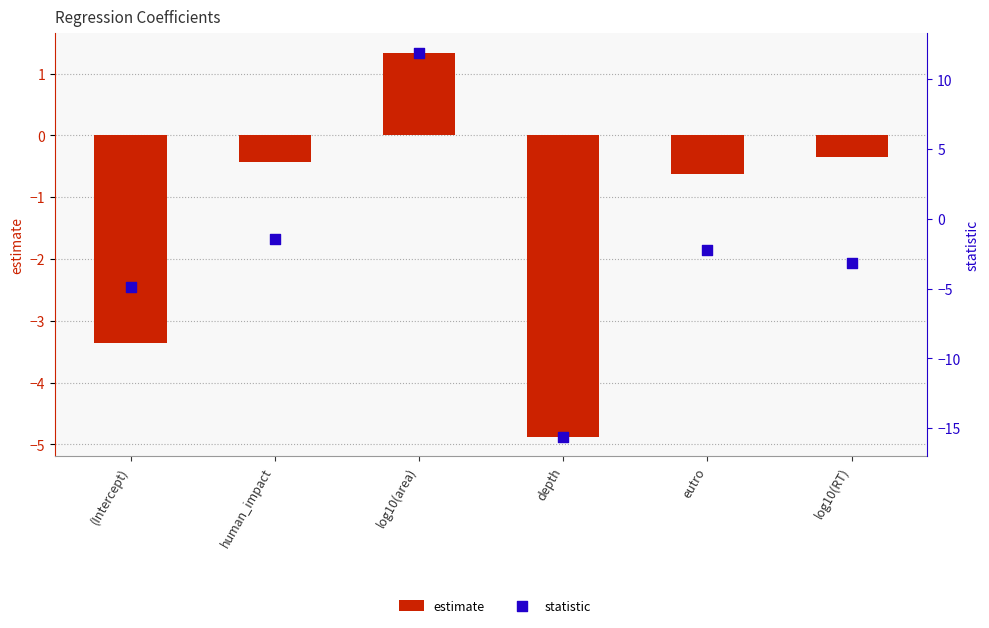

Is the value of estimate at eutro greater than the value of statistic at (Intercept)?

Yes